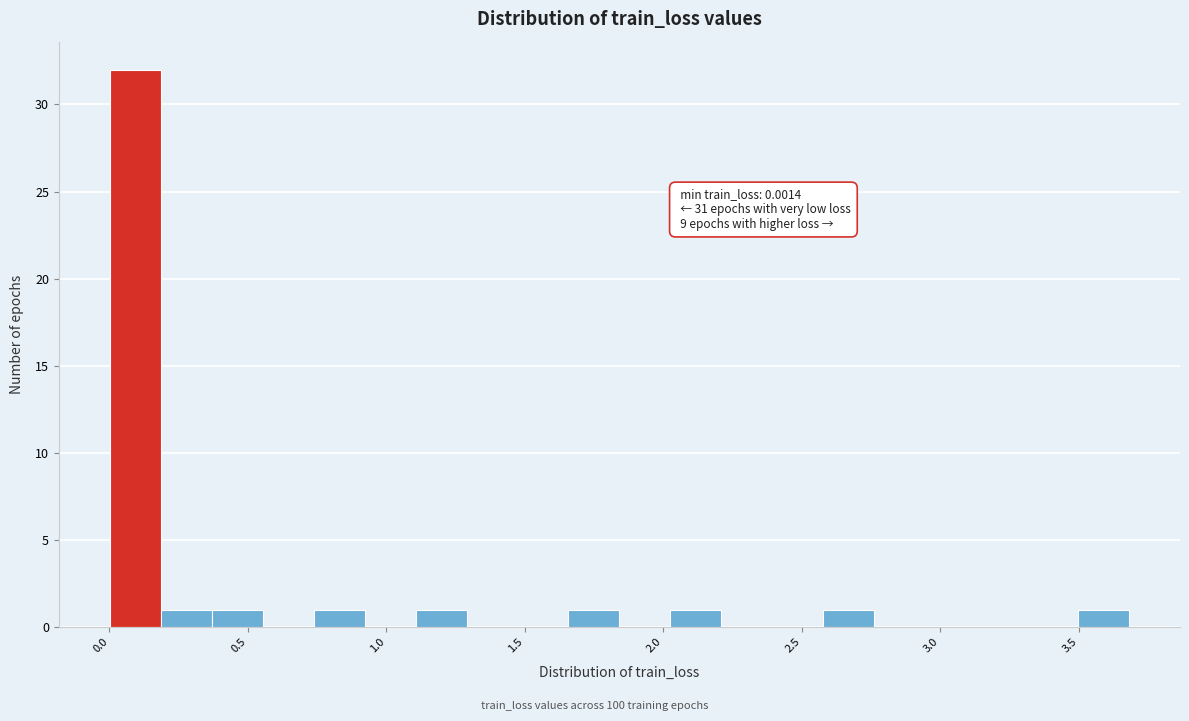

Around what value on the x-axis is the tallest bar? Give the approximate position of its centre, as read against the axis.

0.10